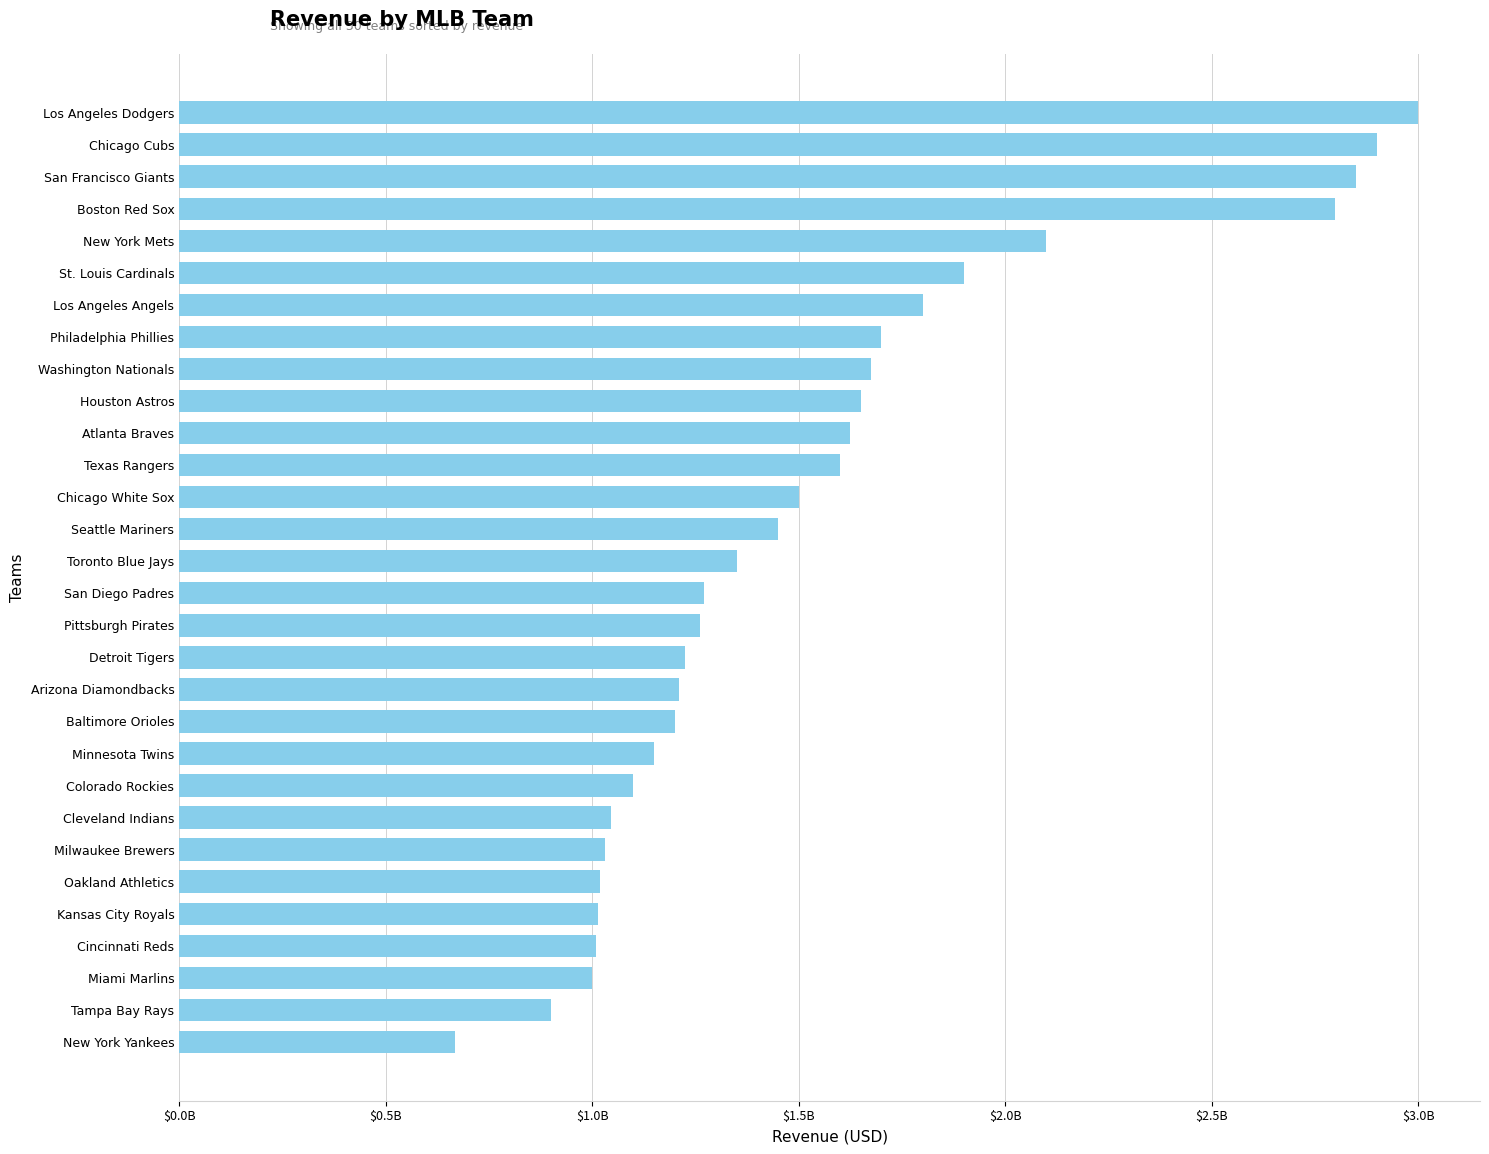

Does the chart contain any negative values?

No